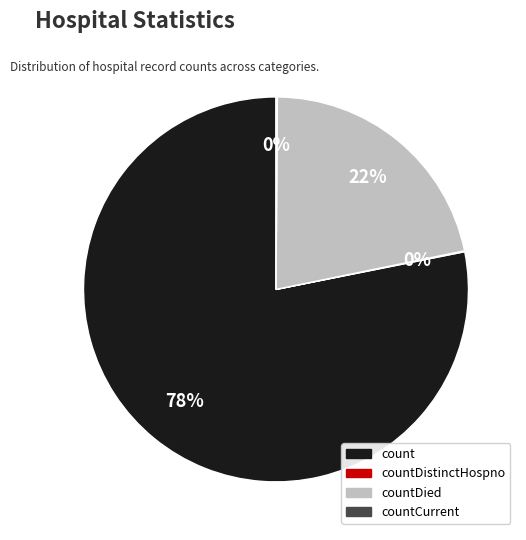

Does any single category account for the majority?

Yes